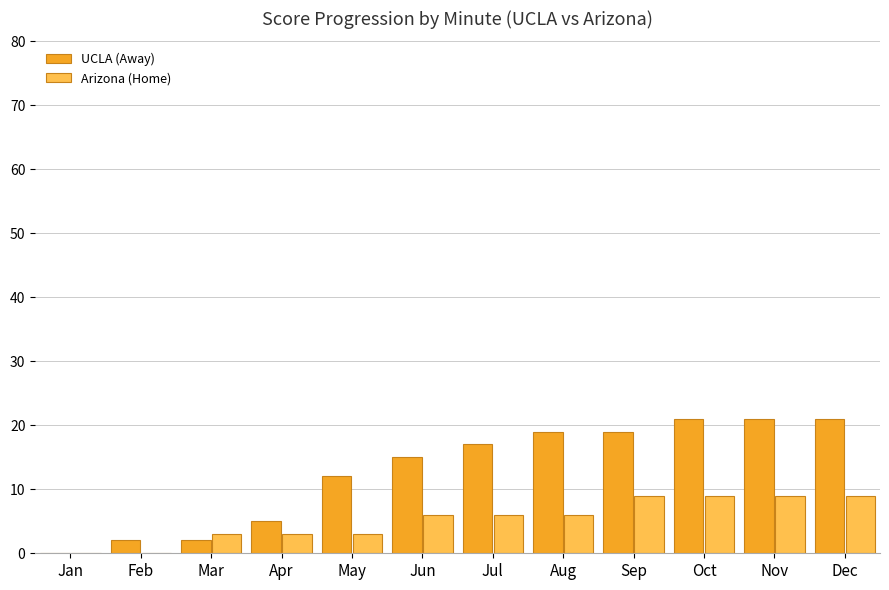

Between May and Nov, which series saw the biggest shift?

UCLA (Away)